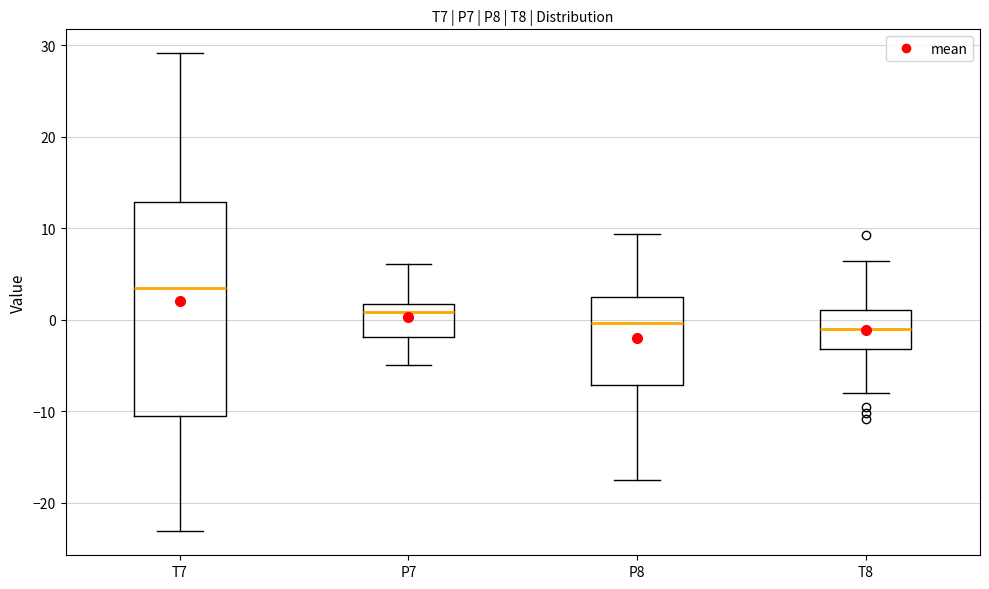

Where is the upper edge of the box for P7 on the y-axis? The values are not printed on the chart, so give them approximately, as read against the axis.

2